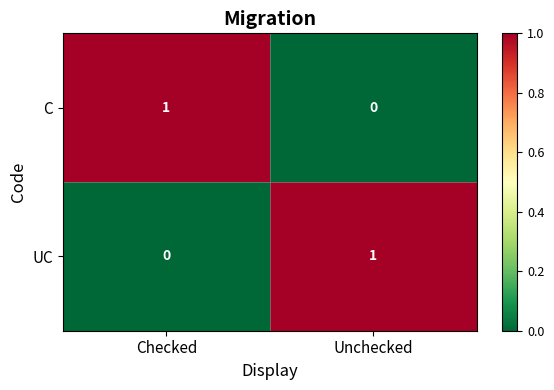

How many values in C are above zero?

1